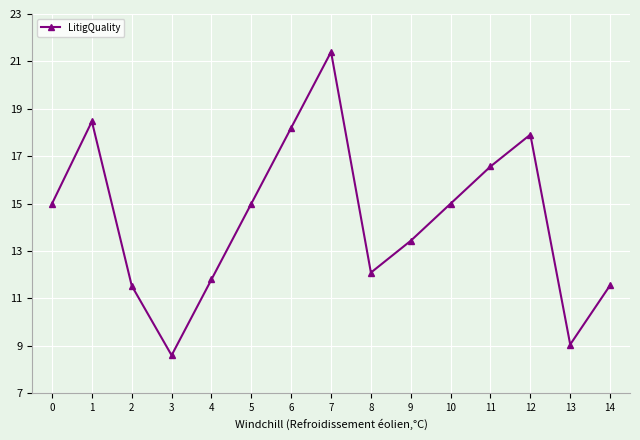

Between 4 and 5, which is larger?

5